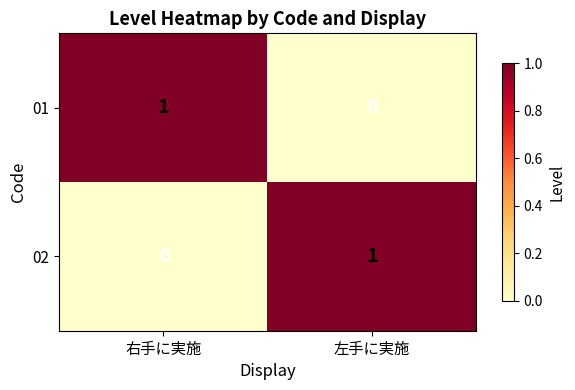

How many categories are shown in the chart?

2